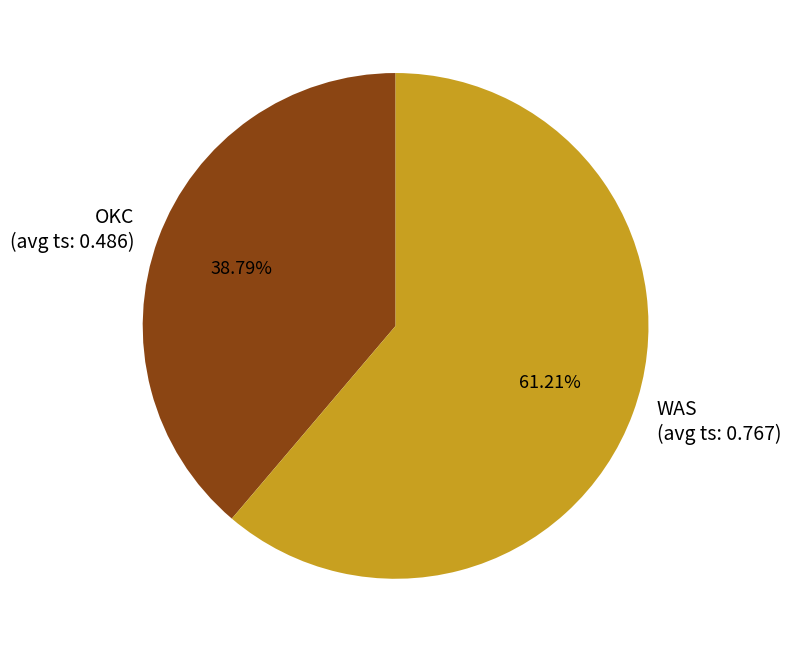

Is there any slice that represents more than half of the pie?

Yes